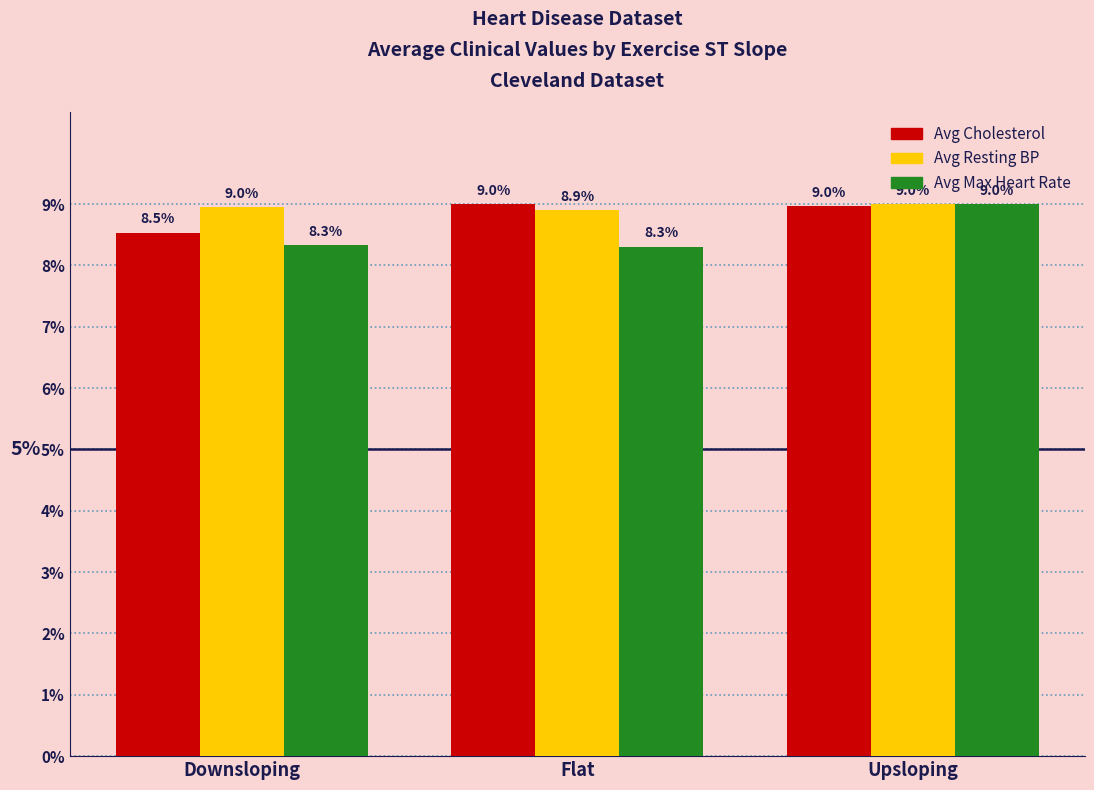

Between Flat and Upsloping, which series saw the biggest shift?

Avg Max Heart Rate